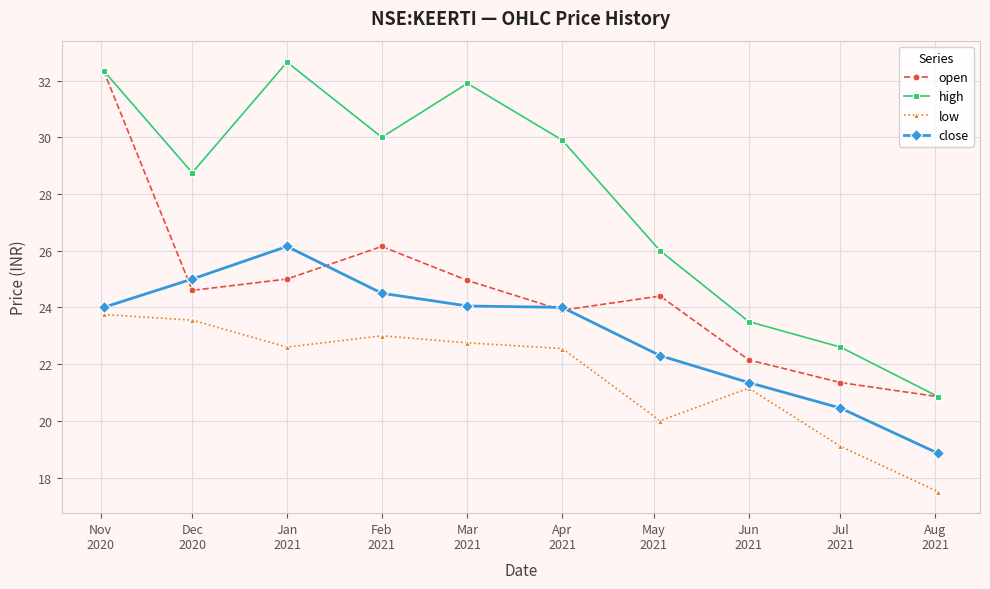

What is the greatest value displayed?

32.7